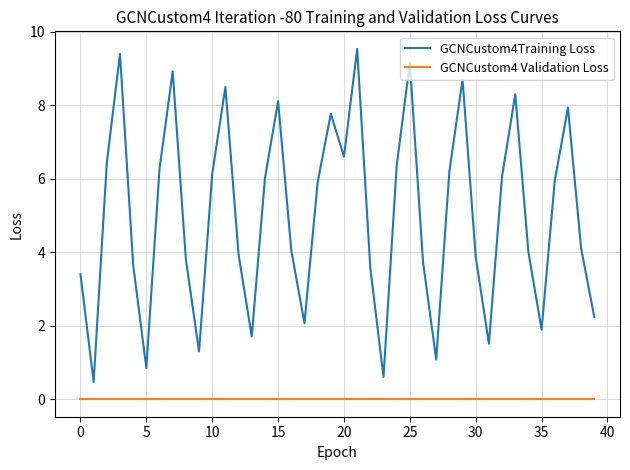

What is the maximum value for GCNCustom4Training Loss?

9.5